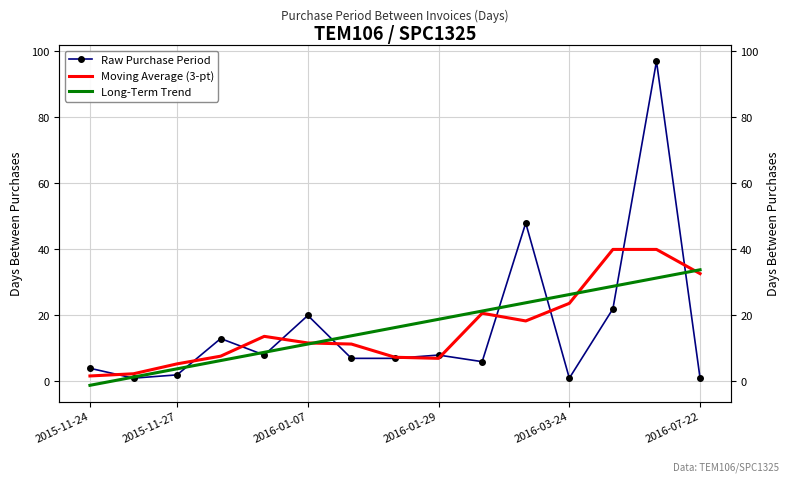

In Moving Average (3-pt), how many points are lower than both neighbors (excluding endpoints)?

2